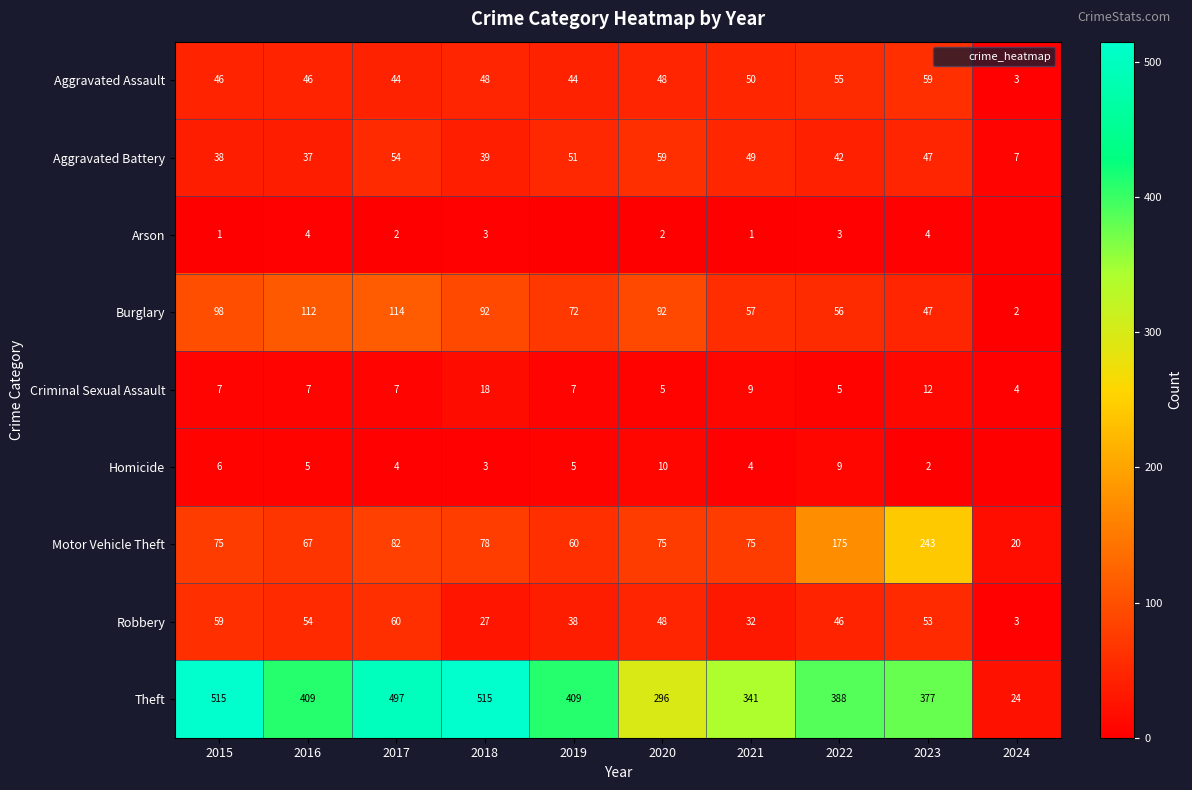

What is the greatest value displayed?

515